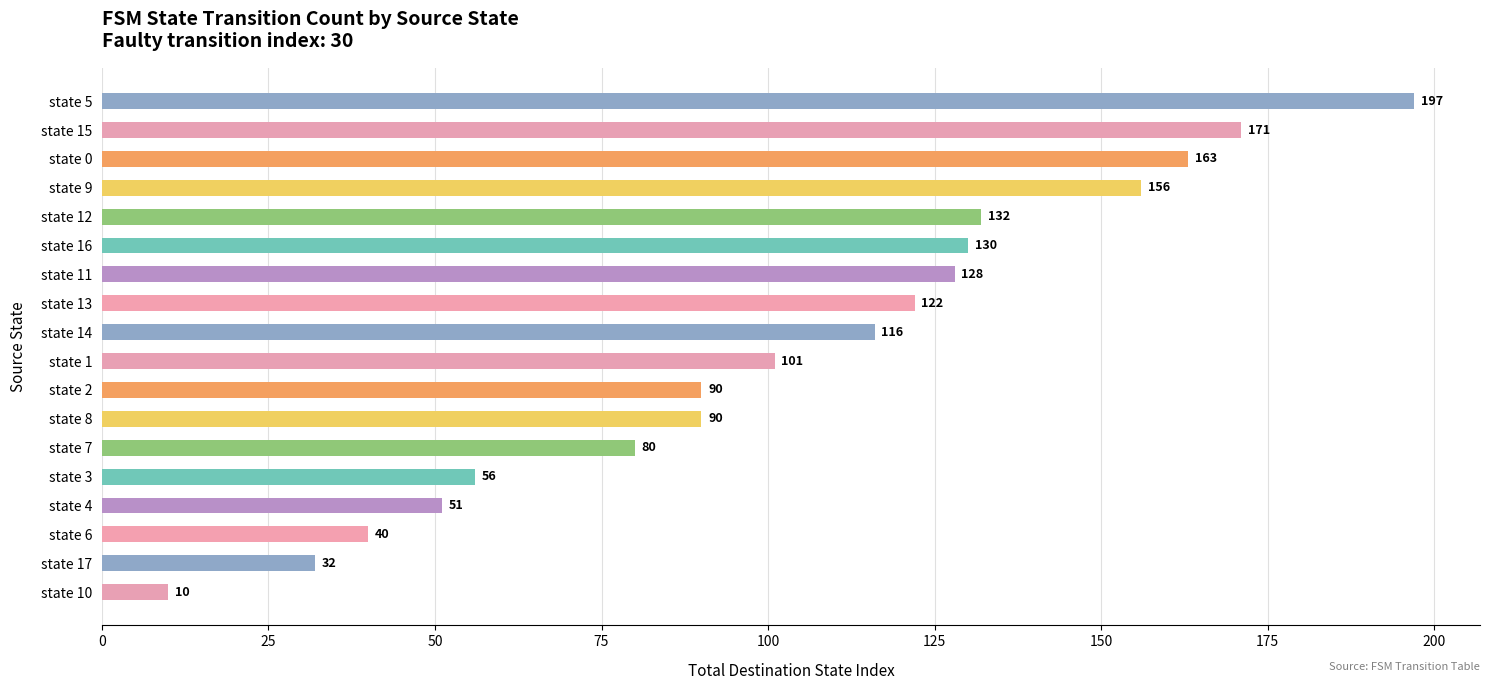

What is the label of the 1st bar from the top?

state 5